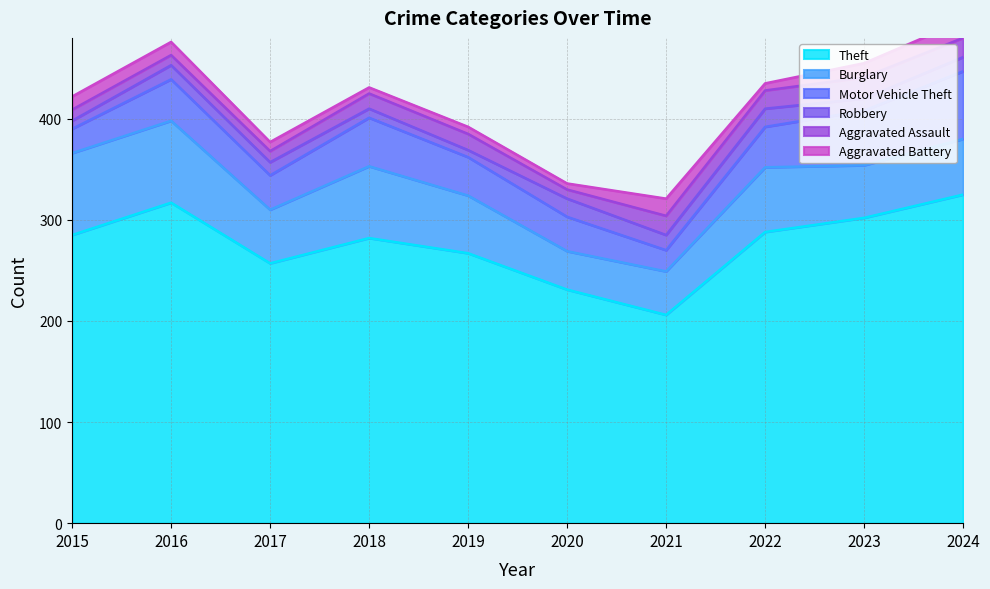

After their last crossing, which series has the higher values: Robbery or Aggravated Battery?

Aggravated Battery